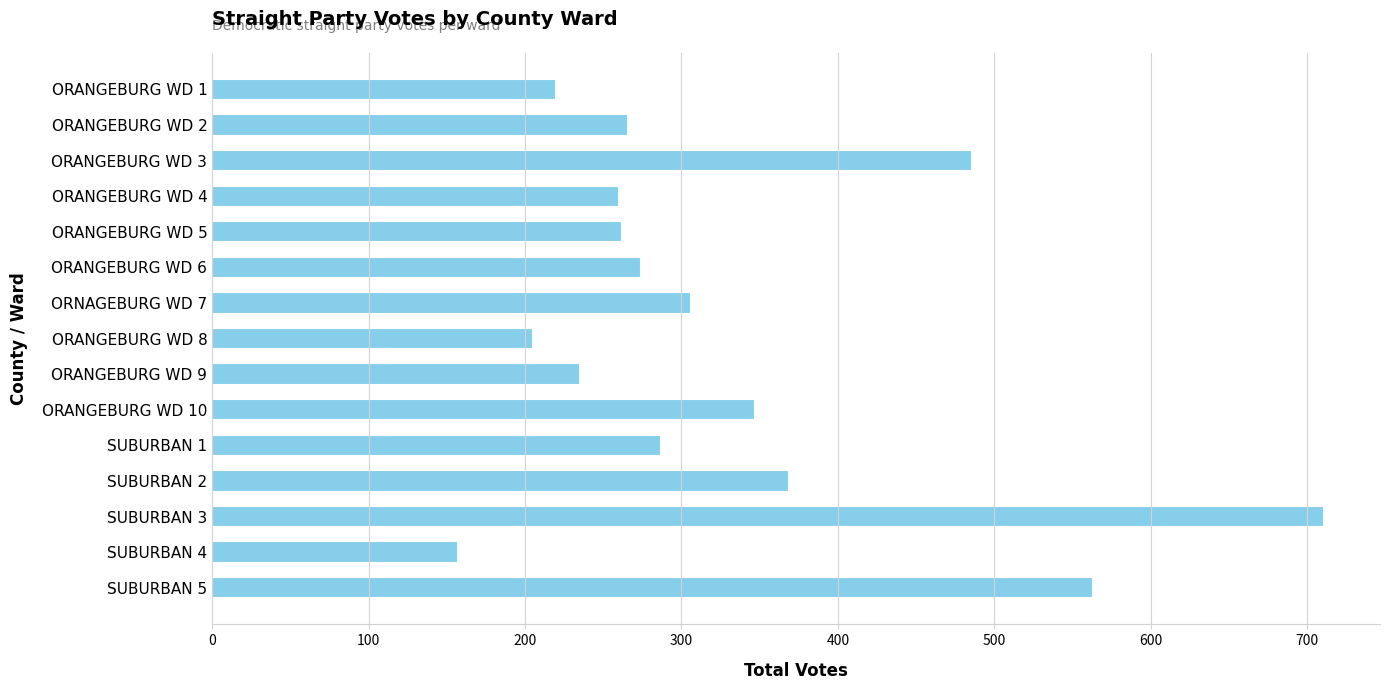

Is it true that the value at SUBURBAN 2 is 369?

True